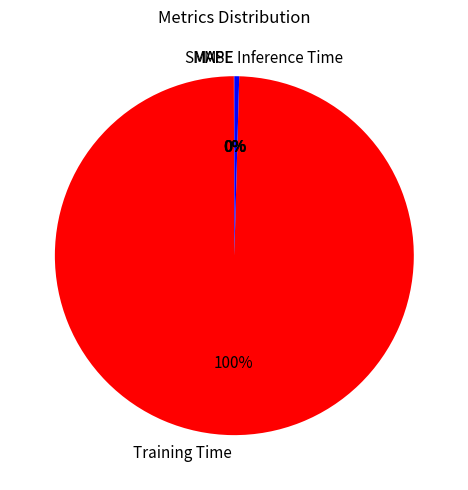

Which category has the biggest portion of the pie?

Training Time